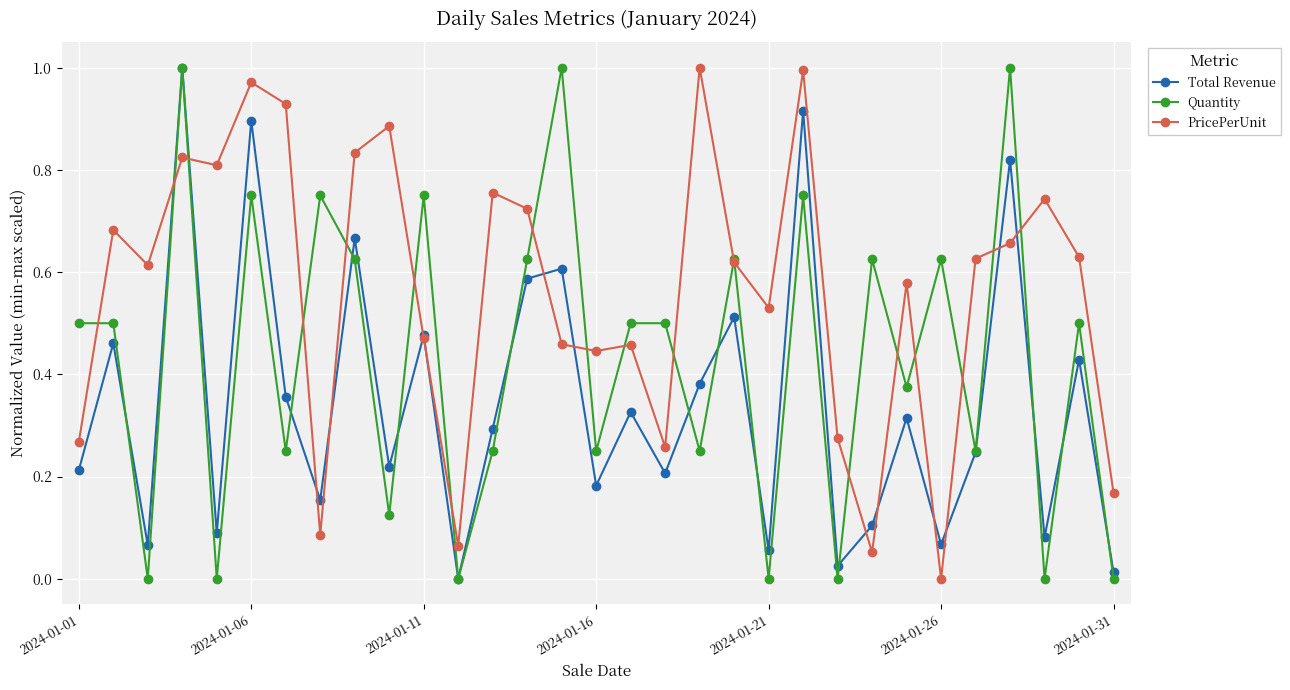

True or false: PricePerUnit has more than 2 interior local peaks.

True